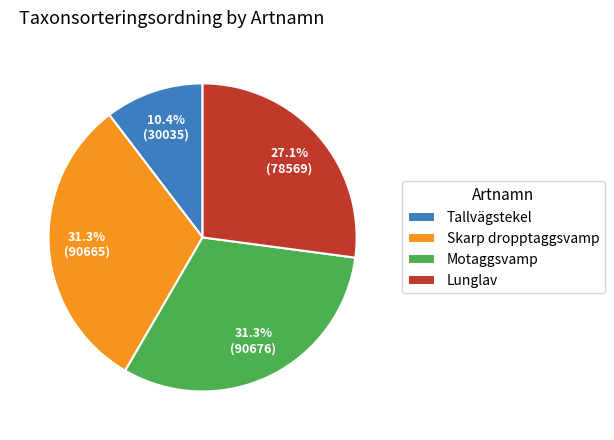

How many slices are in this pie chart?

4